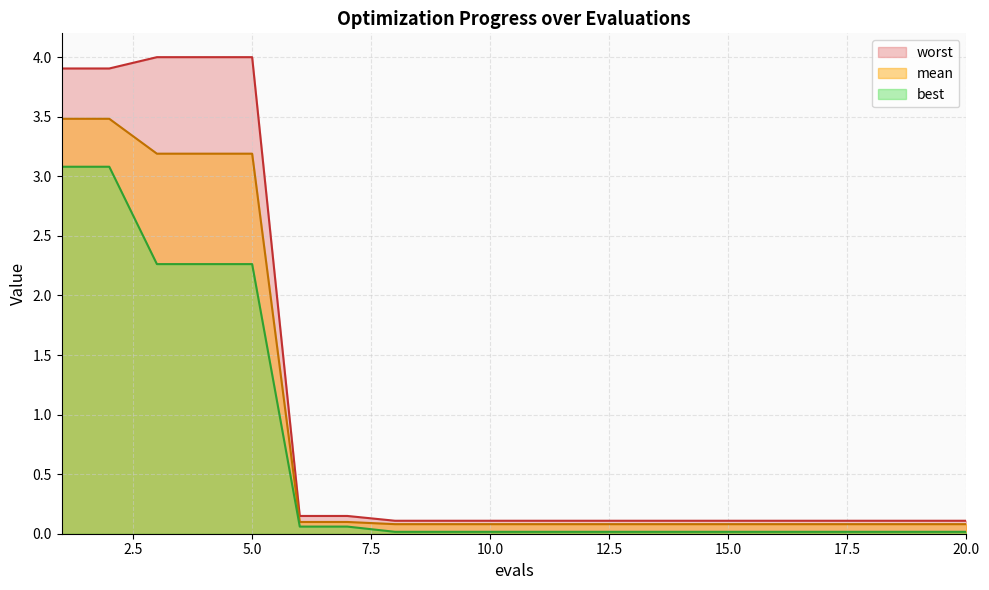

True or false: worst and best cross at least once.

False